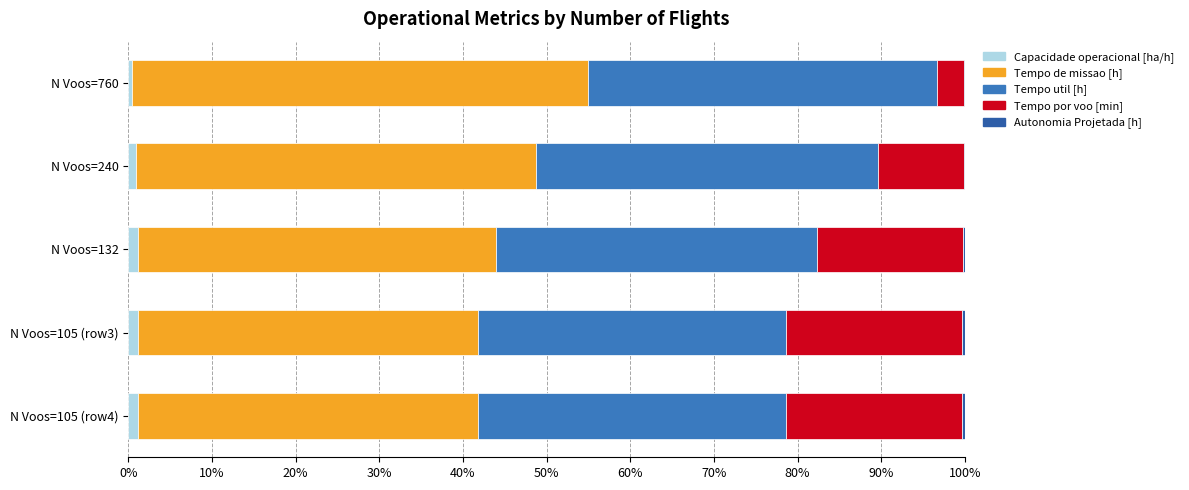

Reading left to right, list all the values displayed in this chart.

Capacidade operacional [ha/h]: 0.4	1.0	1.1	1.1	1.1
Tempo de missao [h]: 54.5	47.7	42.9	40.7	40.7
Tempo util [h]: 41.7	40.9	38.3	36.8	36.8
Tempo por voo [min]: 3.3	10.2	17.4	21.0	21.0
Autonomia Projetada [h]: 0.1	0.1	0.2	0.3	0.4